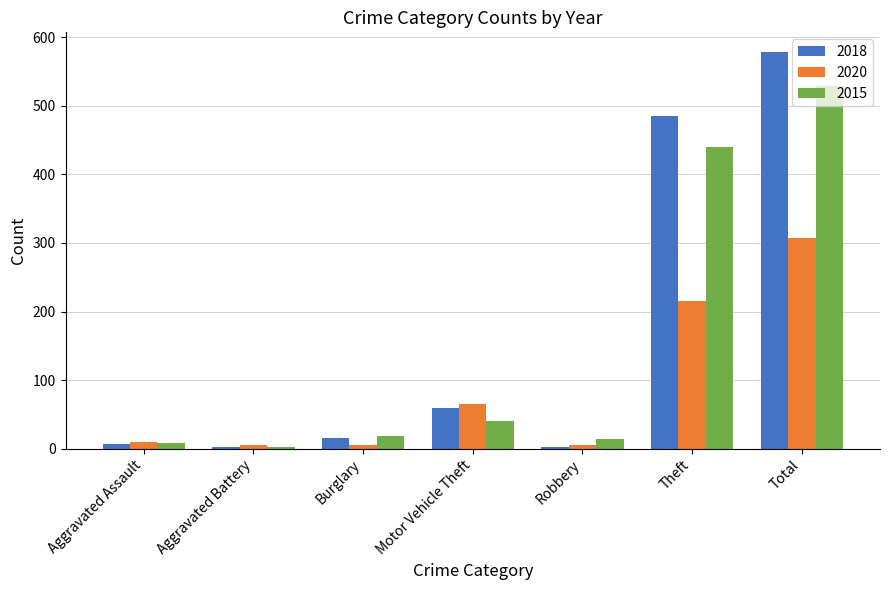

What is the label of the 1st bar from the right?

Total